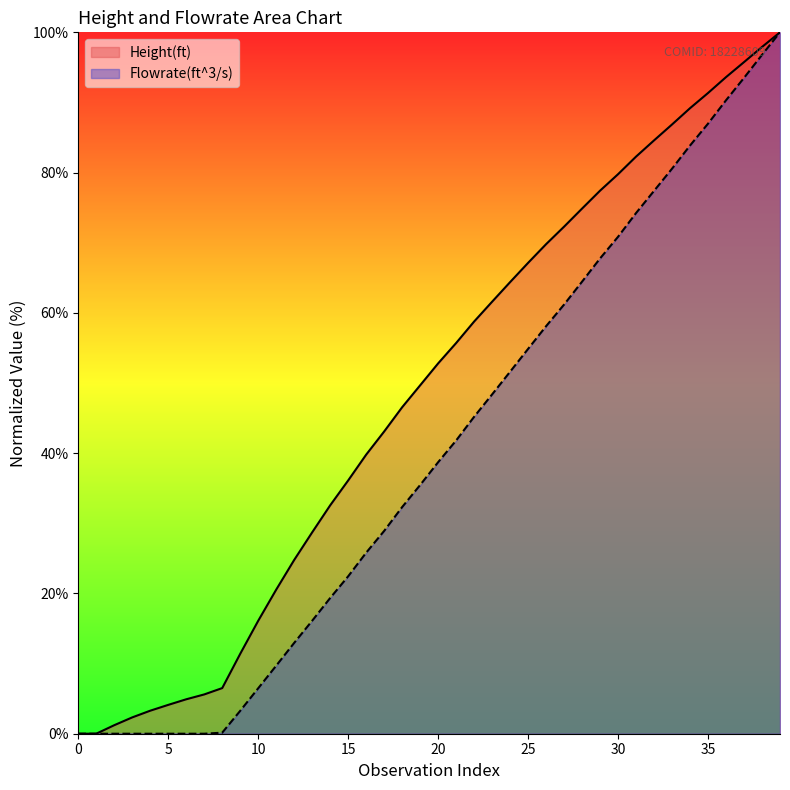

How many lines are shown in the chart?

2